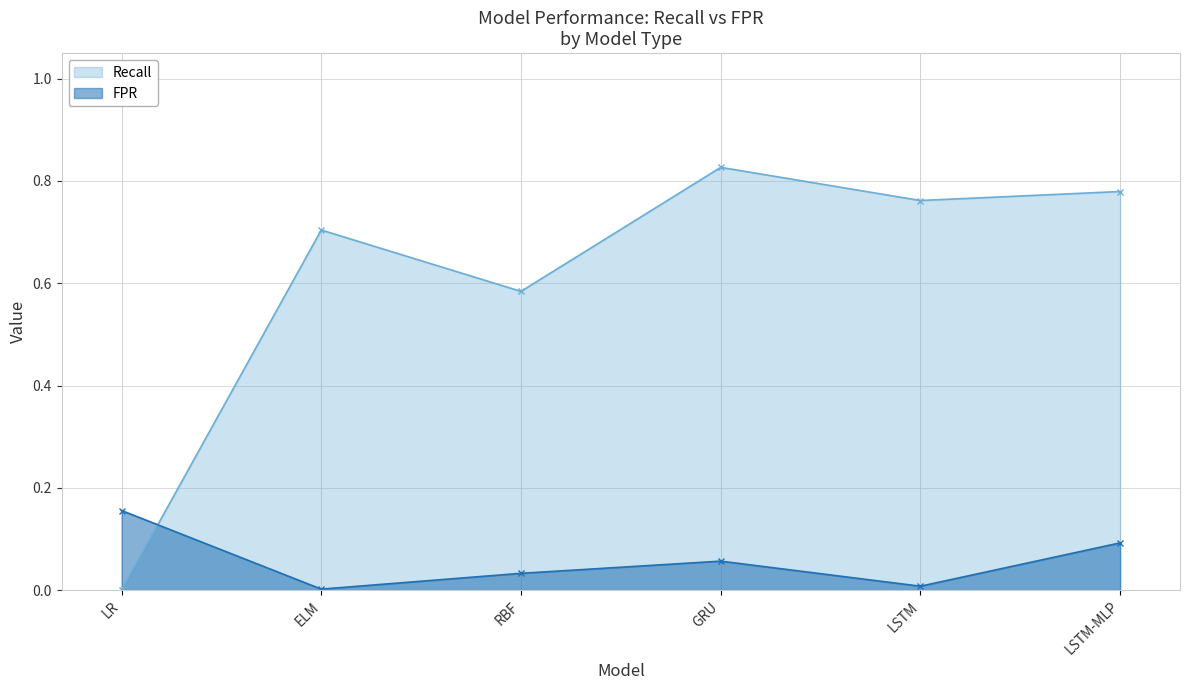

Reading right to left, transcribe all the data shown in this chart.

Recall: 0.8	0.8	0.8	0.6	0.7	0.0
FPR: 0.1	0.0	0.1	0.0	0.0	0.2